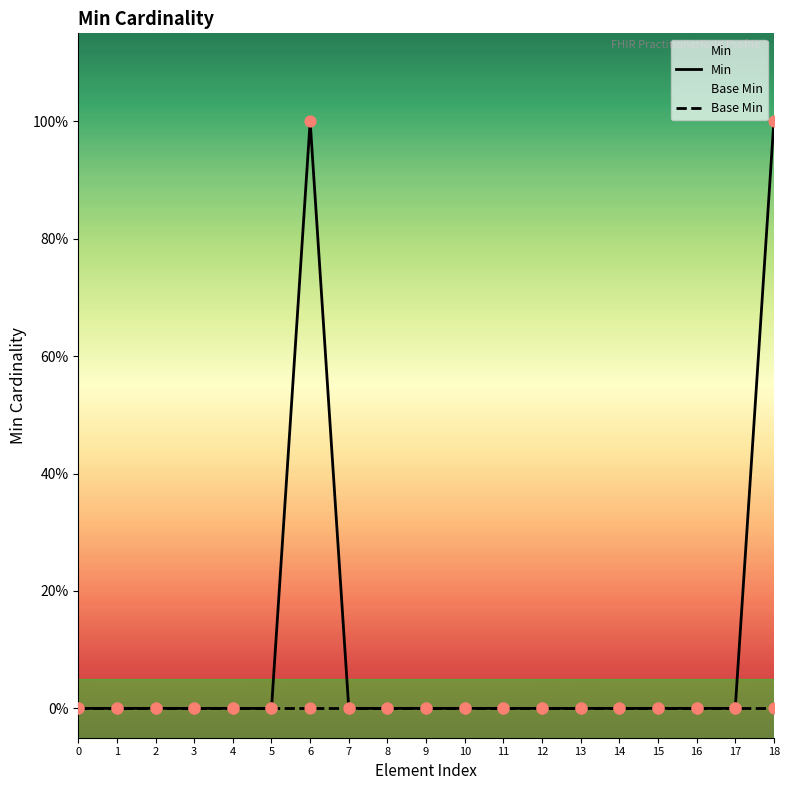

Which series reaches the maximum Y coordinate?

Min